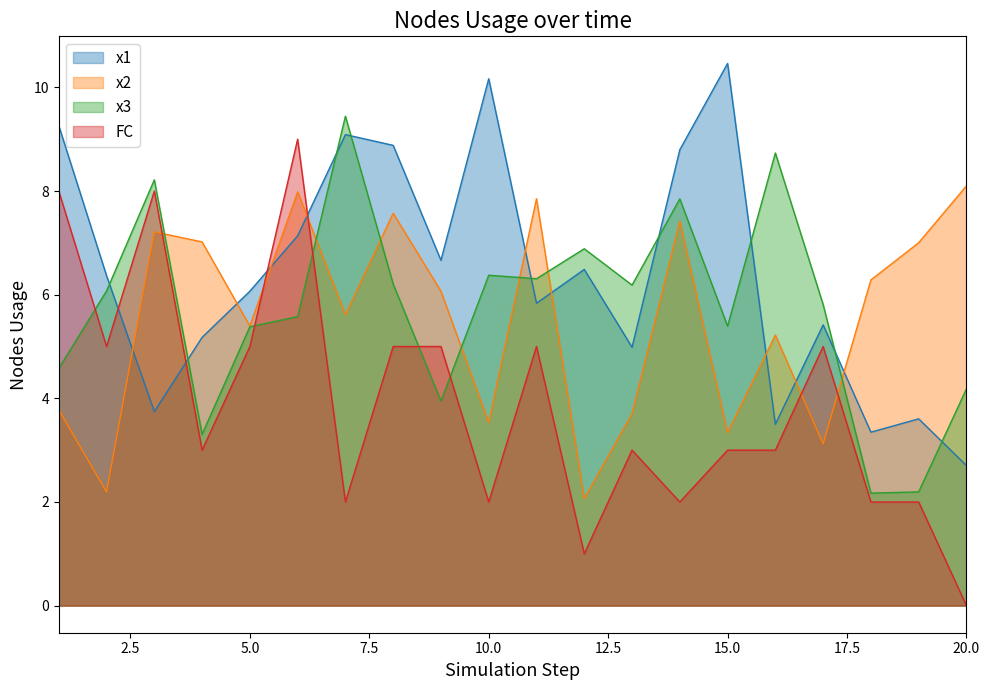

Reading left to right, list all the values displayed in this chart.

x1: 1=9.3	2=6.4	3=3.7	4=5.2	5=6.1	6=7.1	7=9.1	8=8.9	9=6.7	10=10.2	11=5.8	12=6.5	13=5.0	14=8.8	15=10.5	16=3.5	17=5.4	18=3.3	19=3.6	20=2.7
x2: 1=3.8	2=2.2	3=7.2	4=7.0	5=5.4	6=8.0	7=5.6	8=7.6	9=6.1	10=3.5	11=7.9	12=2.1	13=3.7	14=7.4	15=3.3	16=5.2	17=3.1	18=6.3	19=7.0	20=8.1
x3: 1=4.6	2=6.1	3=8.2	4=3.3	5=5.4	6=5.6	7=9.4	8=6.2	9=3.9	10=6.4	11=6.3	12=6.9	13=6.2	14=7.8	15=5.4	16=8.7	17=5.8	18=2.2	19=2.2	20=4.2
FC: 1=8.0	2=5.0	3=8.0	4=3.0	5=5.0	6=9.0	7=2.0	8=5.0	9=5.0	10=2.0	11=5.0	12=1.0	13=3.0	14=2.0	15=3.0	16=3.0	17=5.0	18=2.0	19=2.0	20=0.0